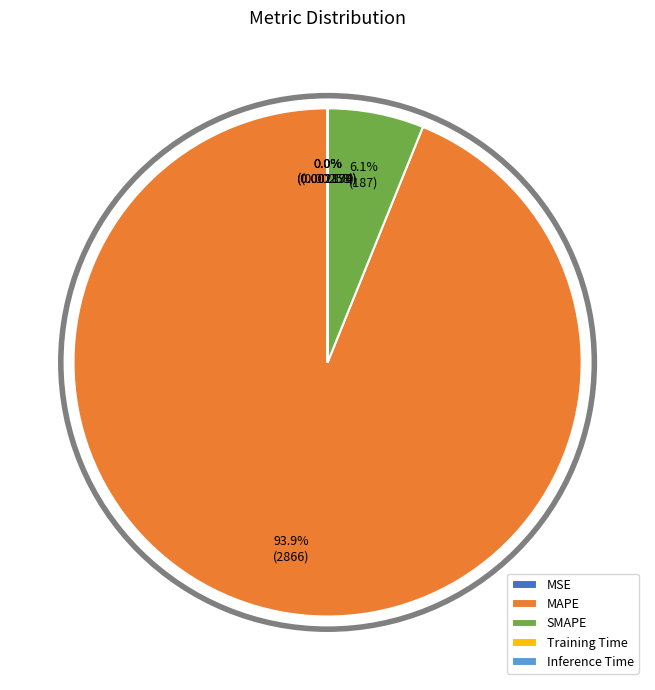

Which slice is the largest?

MAPE